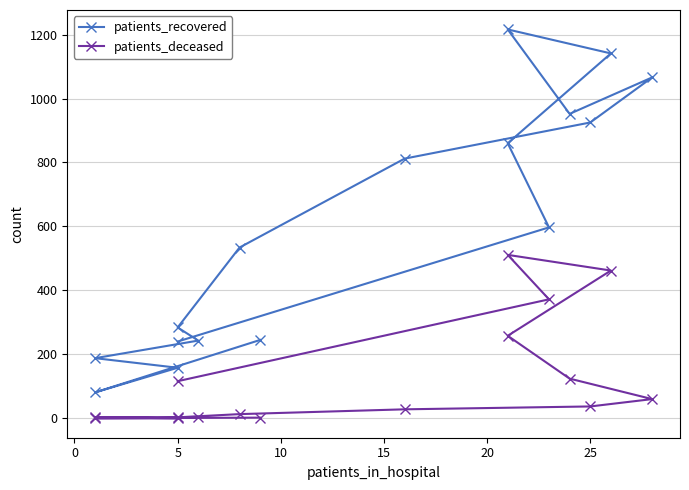

Reading right to left, transcribe all the data shown in this chart.

patients_recovered: 240	597	860	1141	1216	952	1066	925	812	534	284	243	188	158	81	245
patients_deceased: 116	372	511	462	258	124	60	37	28	13	3	4	3	0	0	2